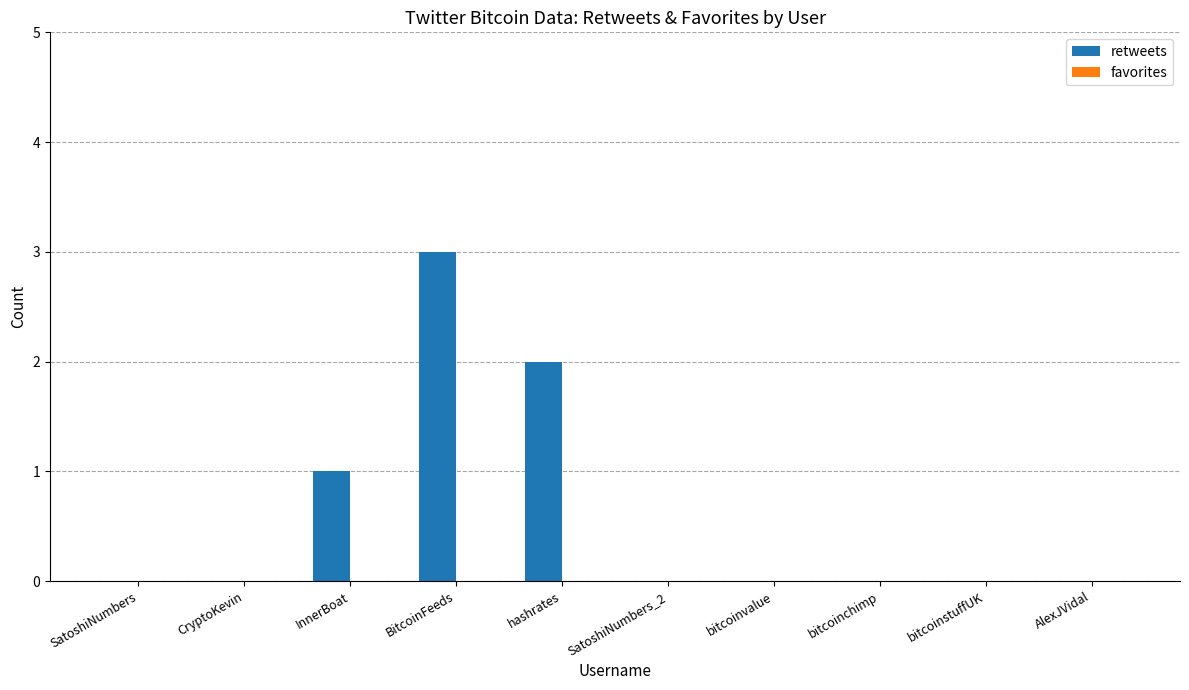

At which category does the chart reach its peak across all series?

BitcoinFeeds